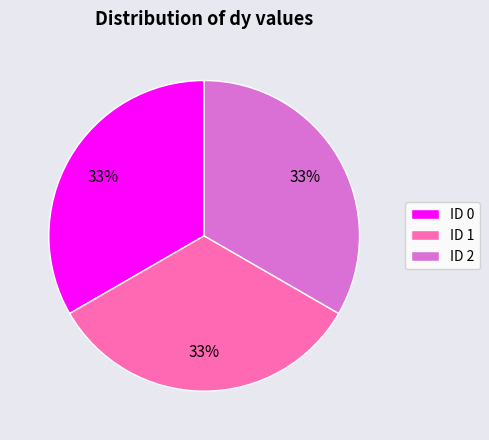

Approximately how many times larger is the value at ID 2 compared to ID 0?

1.0